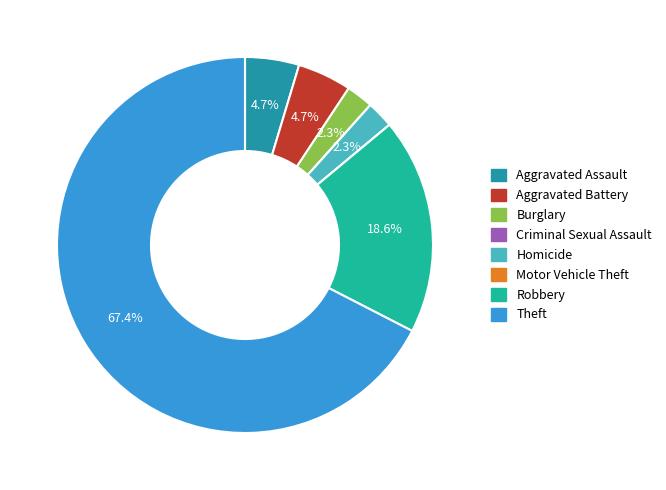

Is there any slice that represents more than half of the pie?

Yes